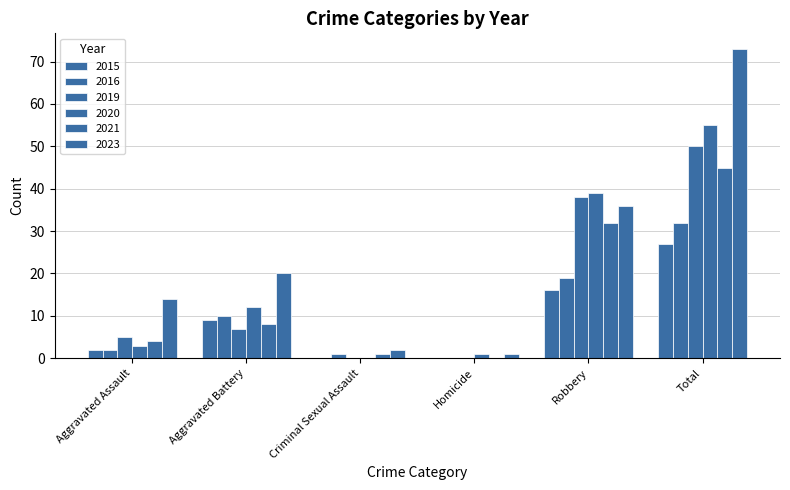

Between Robbery and Aggravated Assault, which is larger?

Robbery